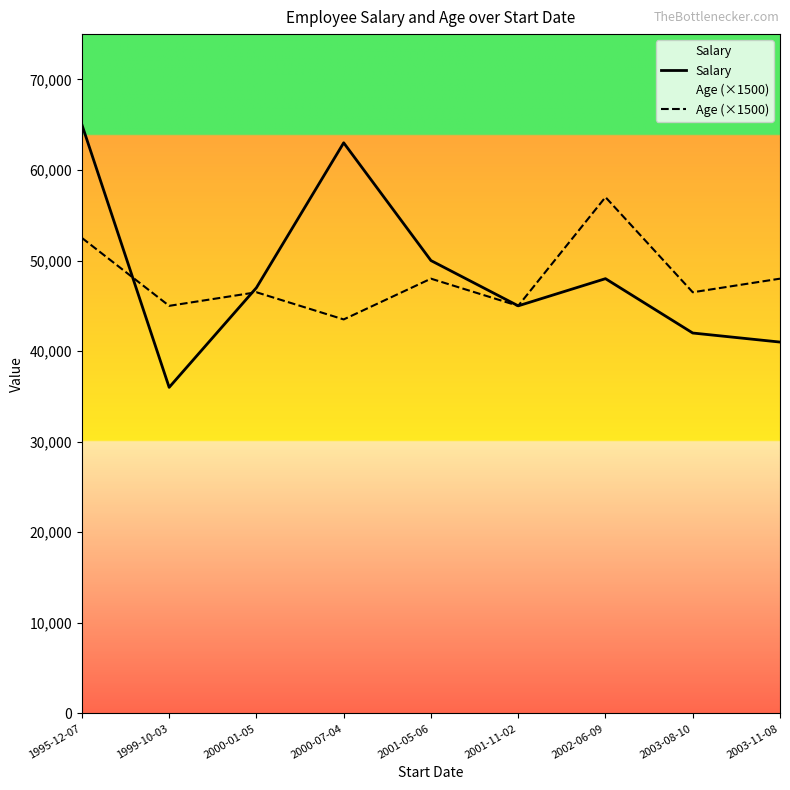

Does the chart have visible grid lines?

No